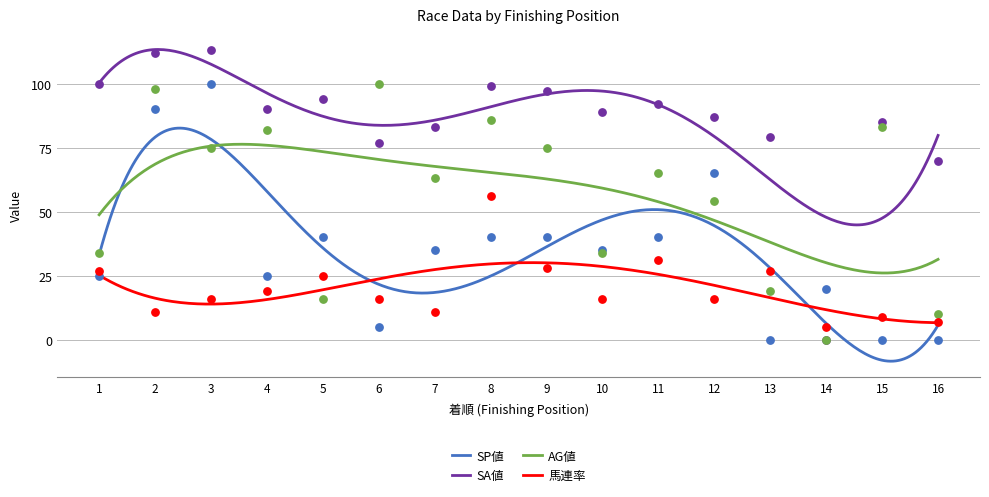

What is the total value across all series at 5?

175